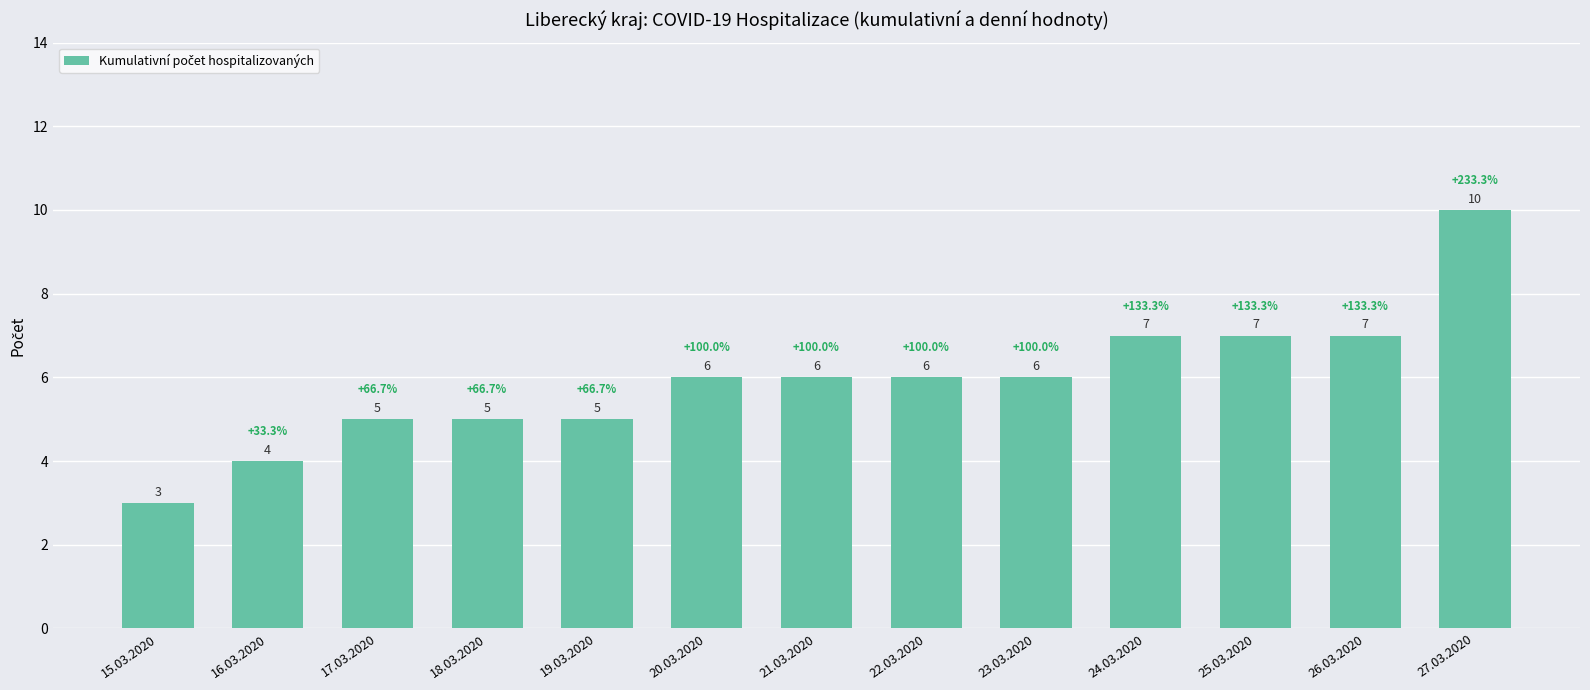

Which has a higher value, 22.03.2020 or 16.03.2020?

22.03.2020